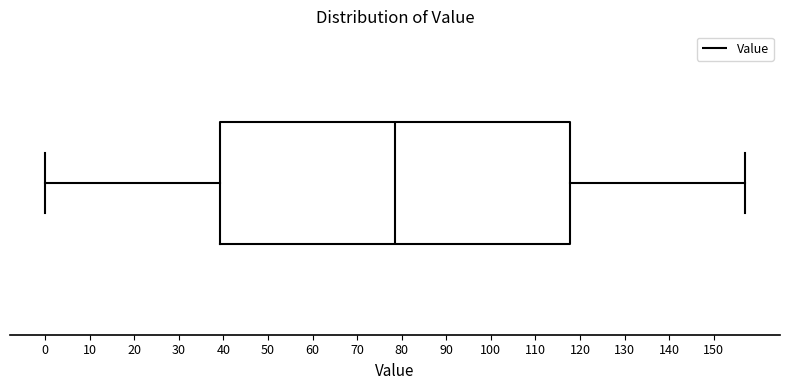

Where does the right whisker of the box end on the x-axis? The values are not printed on the chart, so give them approximately, as read against the axis.

157